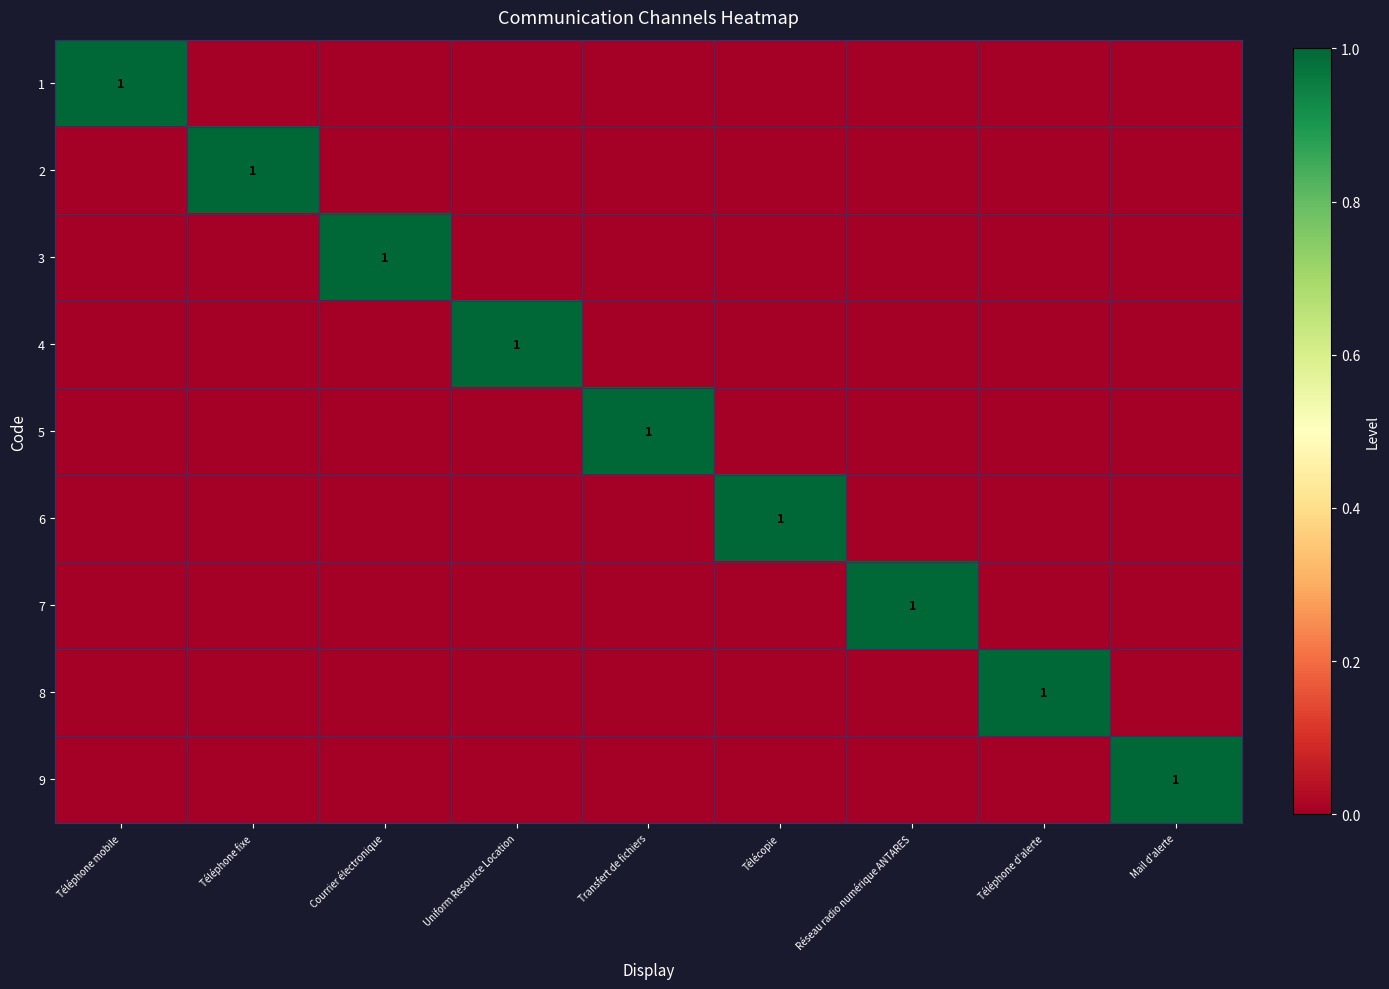

What is the difference between the maximum and second lowest values in the 6 series?

1